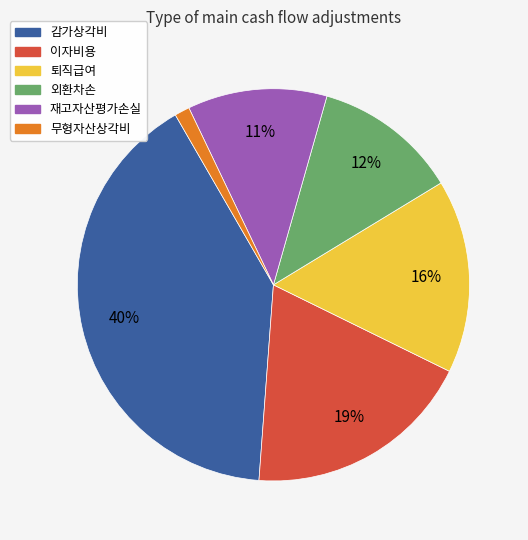

To the nearest percent, what is the difference between the 감가상각비 and 재고자산평가손실 slice percentages?

29%